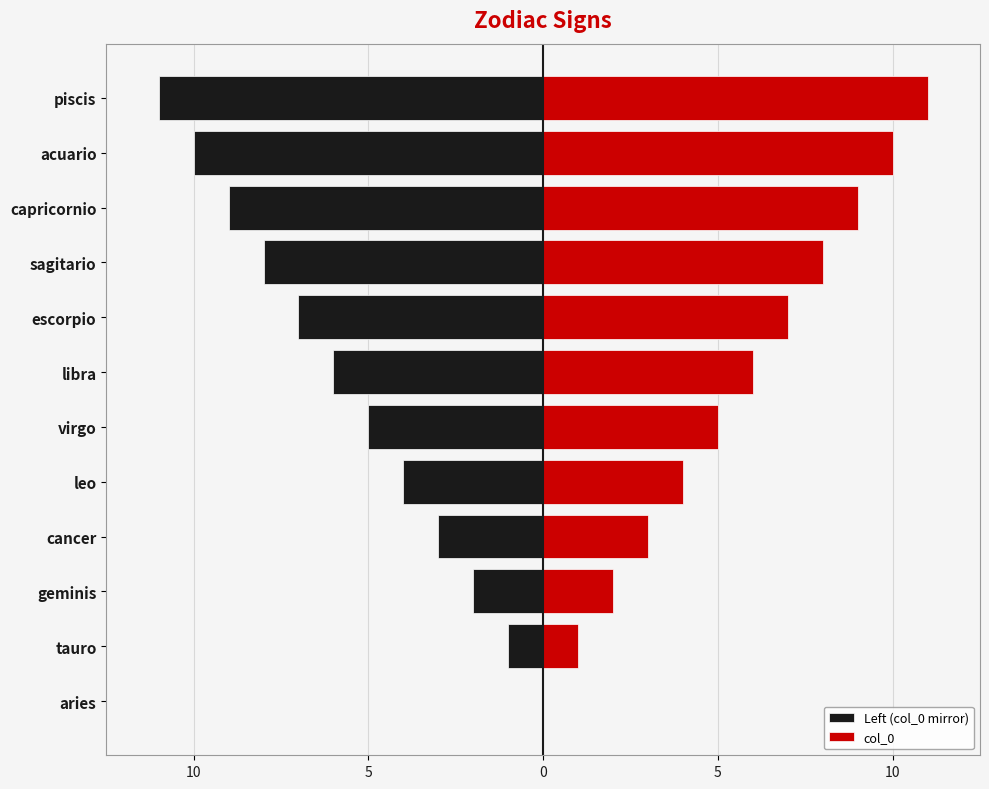

How many negative values does the Left (col_0 mirror) series have?

11